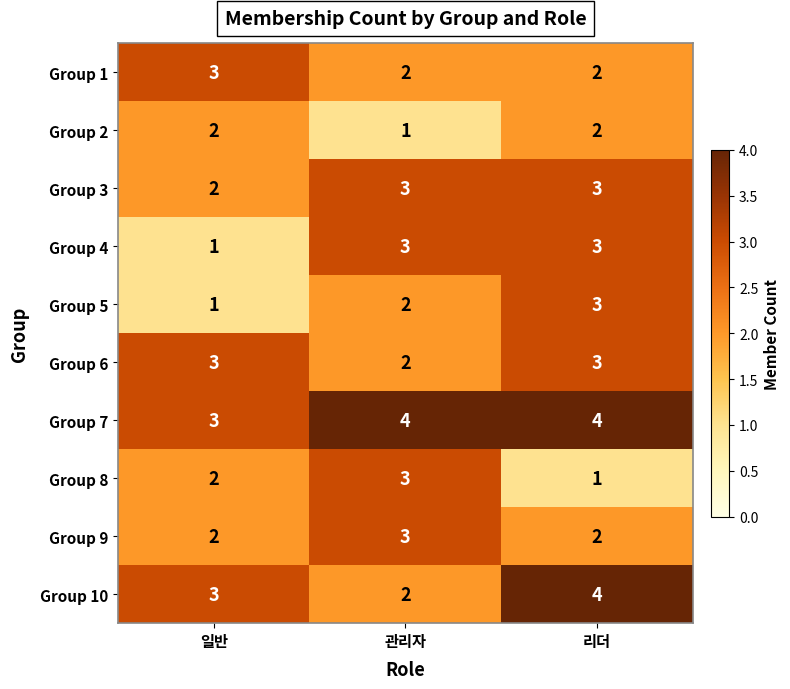

Reading left to right, list all the values displayed in this chart.

Group 1: 일반=3	관리자=2	리더=2
Group 2: 일반=2	관리자=1	리더=2
Group 3: 일반=2	관리자=3	리더=3
Group 4: 일반=1	관리자=3	리더=3
Group 5: 일반=1	관리자=2	리더=3
Group 6: 일반=3	관리자=2	리더=3
Group 7: 일반=3	관리자=4	리더=4
Group 8: 일반=2	관리자=3	리더=1
Group 9: 일반=2	관리자=3	리더=2
Group 10: 일반=3	관리자=2	리더=4